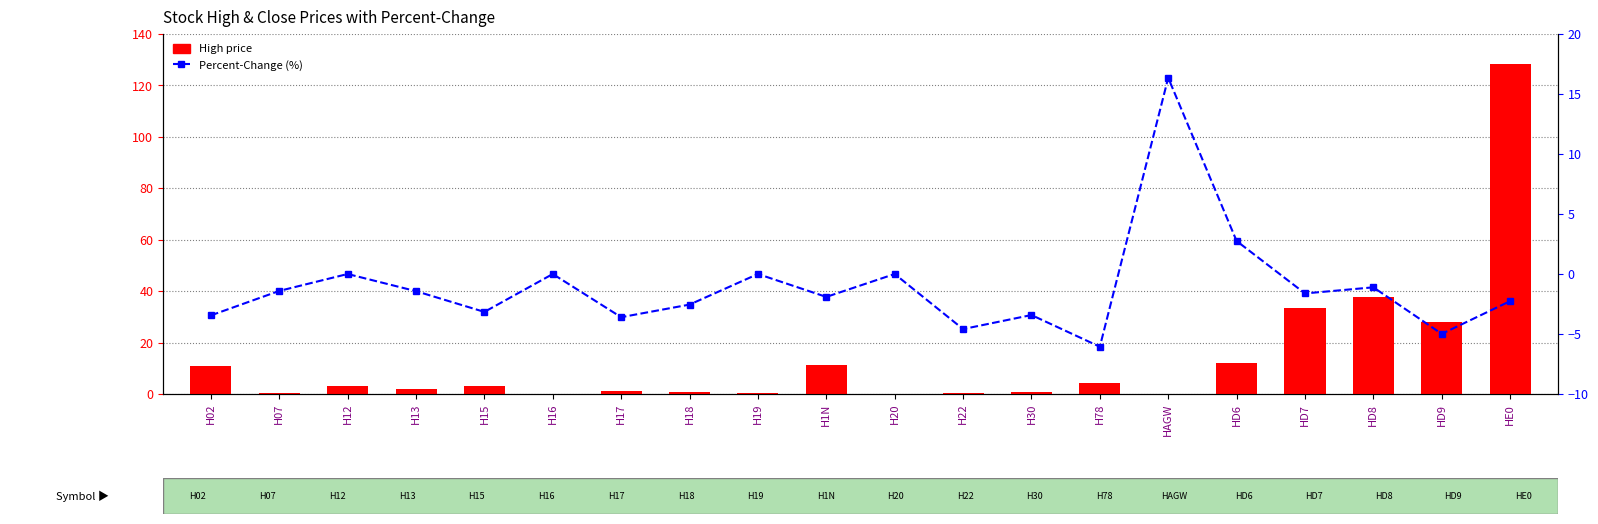

What is the smallest value displayed?

-6.1